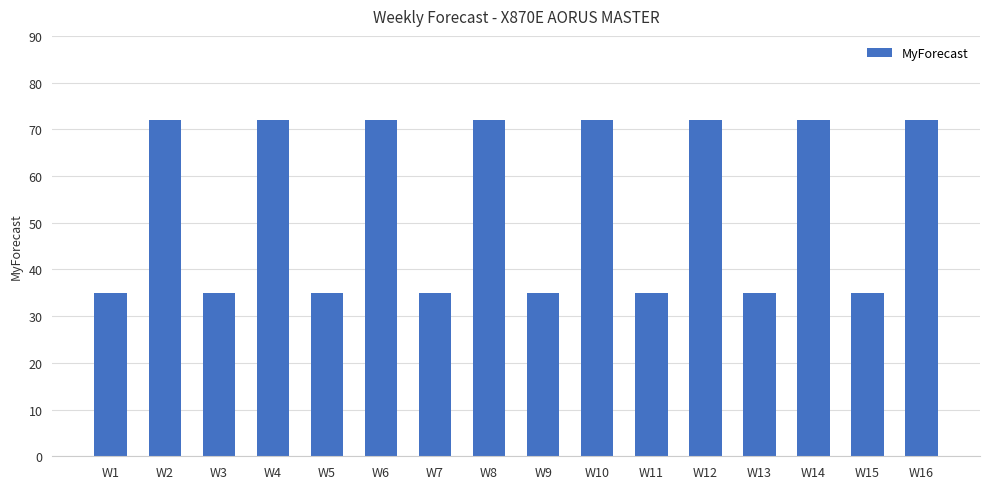

The chart shows a value of 72 at W12. True or false?

True